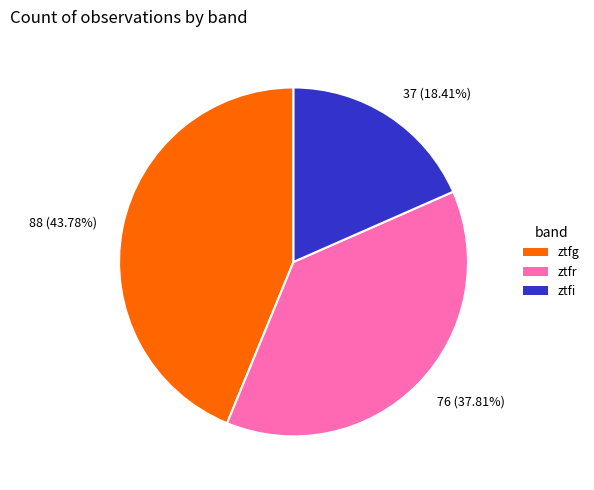

Approximately how many times larger is the value at 88 (43.78%) compared to 37 (18.41%)?

2.4